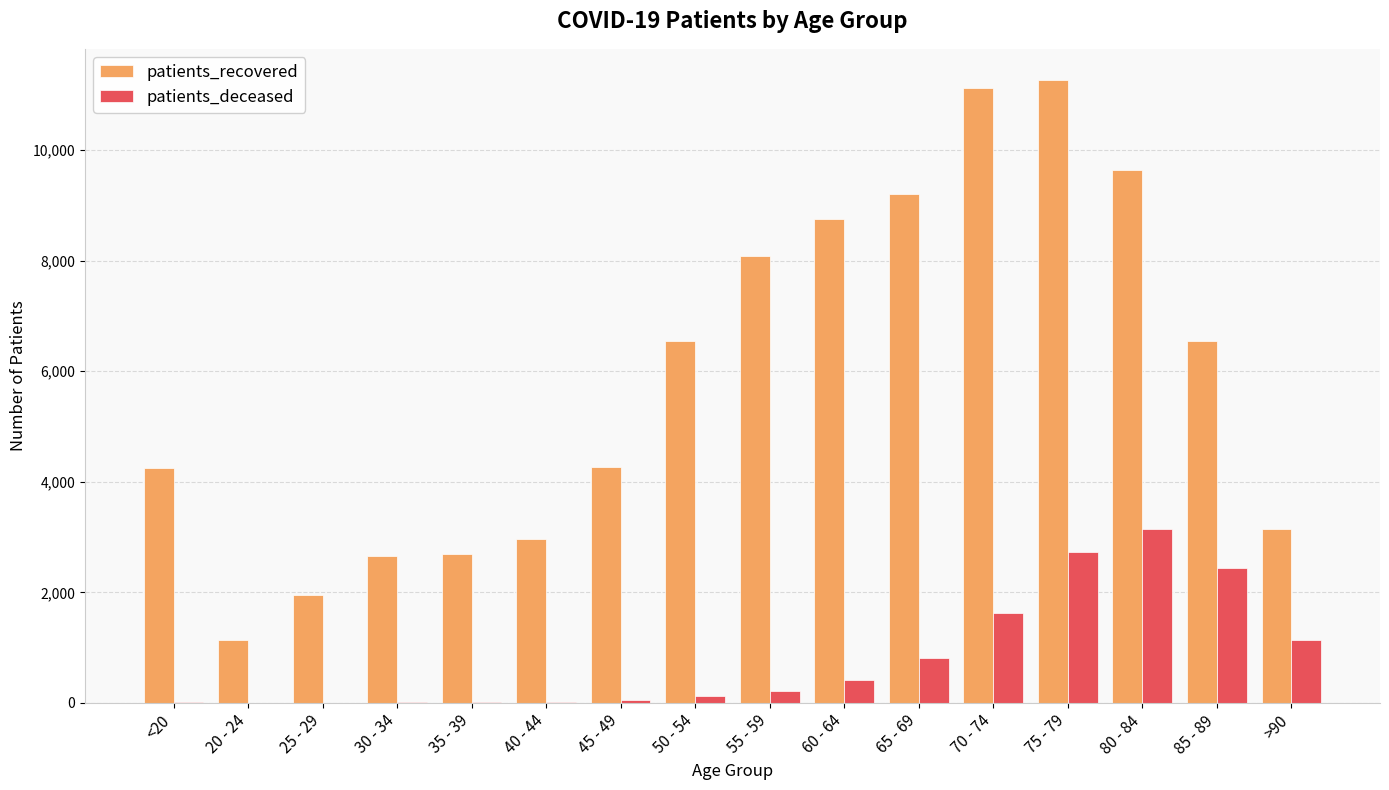

What is the greatest value displayed?

11269